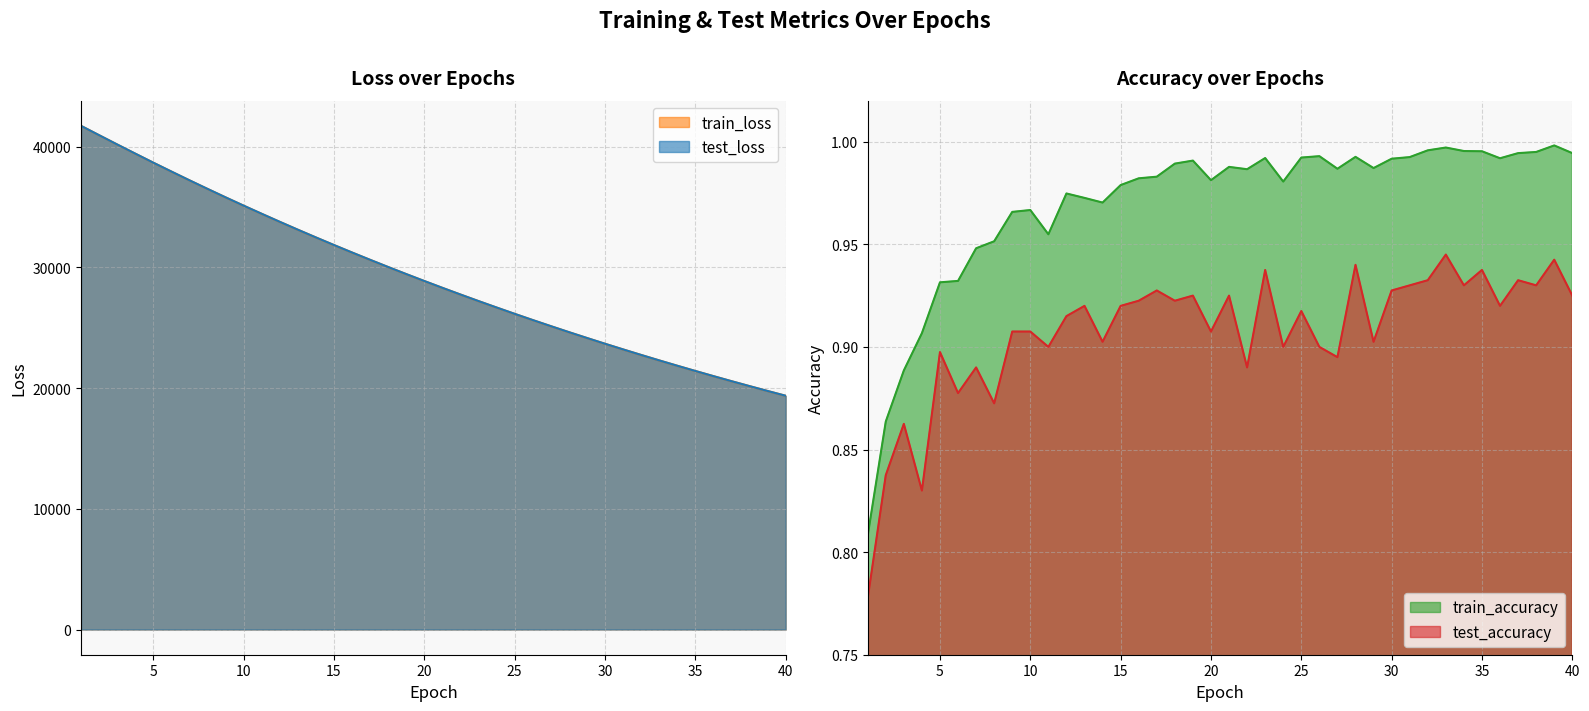

What is the value of the train_accuracy point at the 34th from the left?

1.0